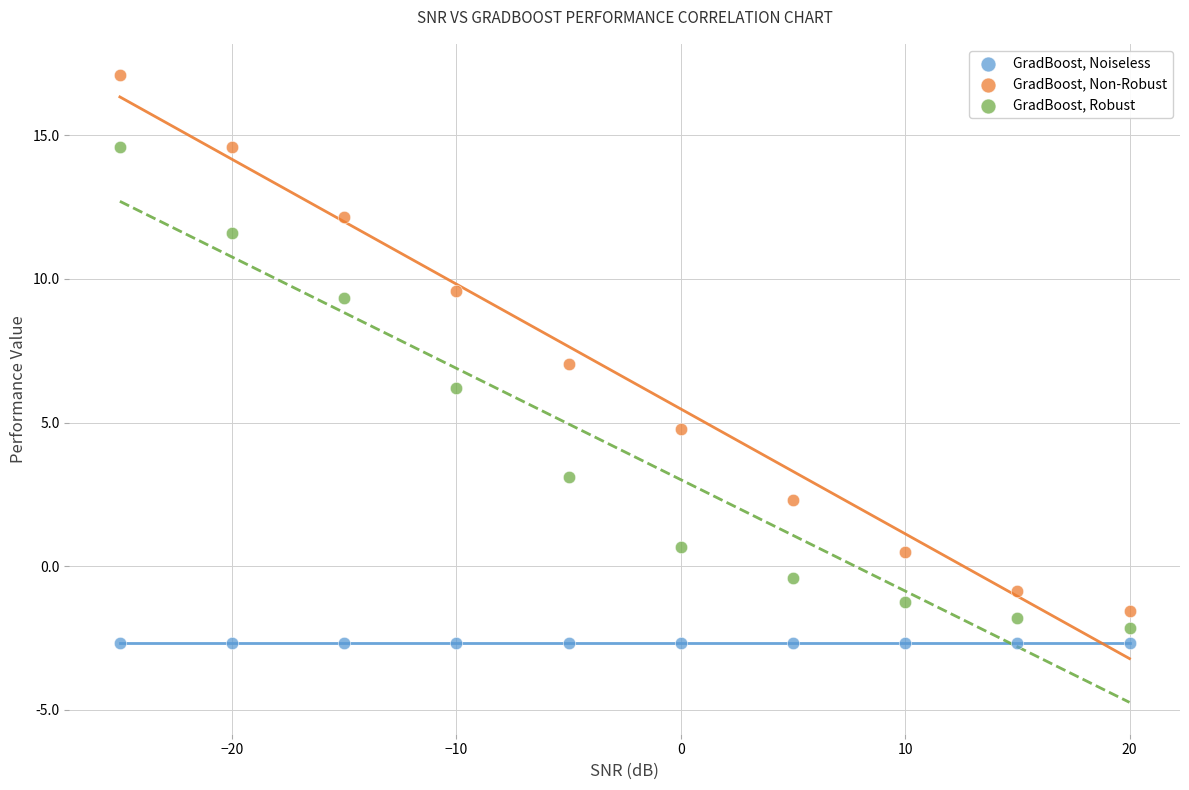

Which series reaches the maximum Y coordinate?

GradBoost, Non-Robust